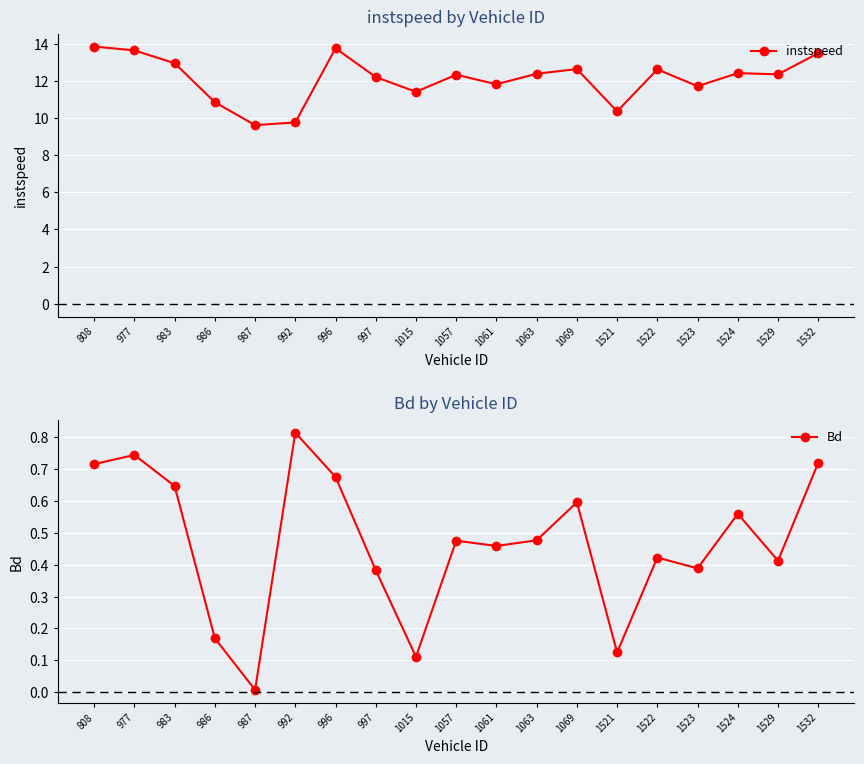

Reading left to right, transcribe all the data shown in this chart.

instspeed: 13.8	13.6	12.9	10.8	9.6	9.8	13.7	12.2	11.4	12.3	11.8	12.4	12.6	10.4	12.6	11.7	12.4	12.3	13.5
Bd: 0.7	0.7	0.6	0.2	0.0	0.8	0.7	0.4	0.1	0.5	0.5	0.5	0.6	0.1	0.4	0.4	0.6	0.4	0.7